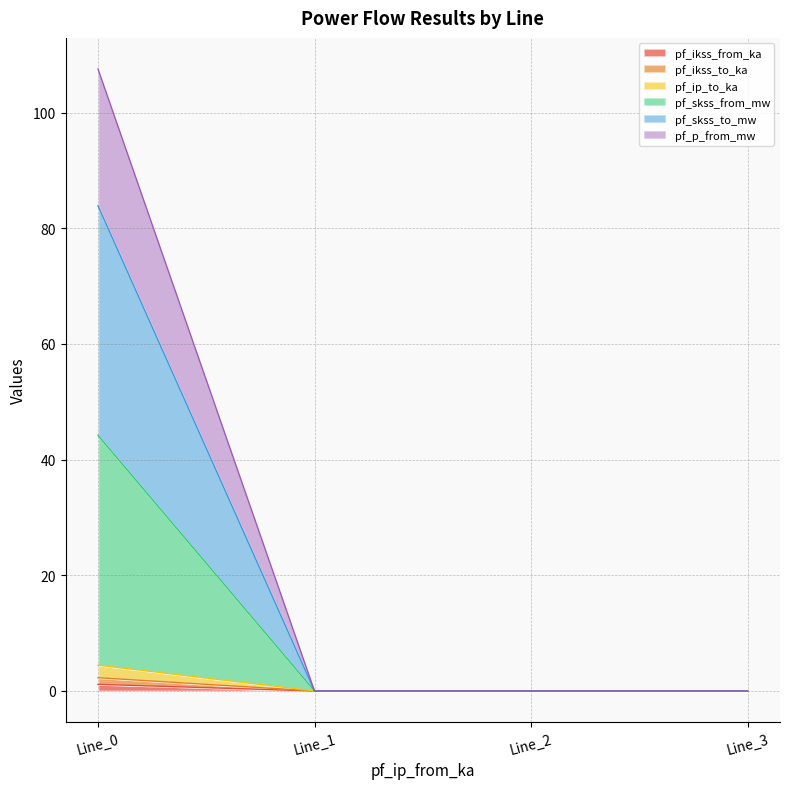

At which label does pf_ip_to_ka reach its peak?

Line_0